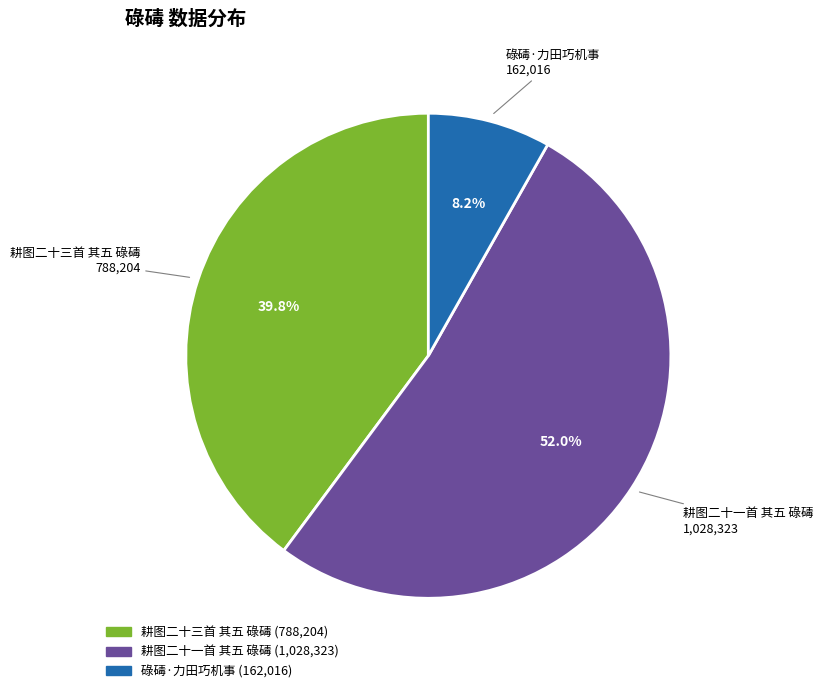

The 碌碡·力田巧机事 slice represents 2% of the pie. True or false?

False